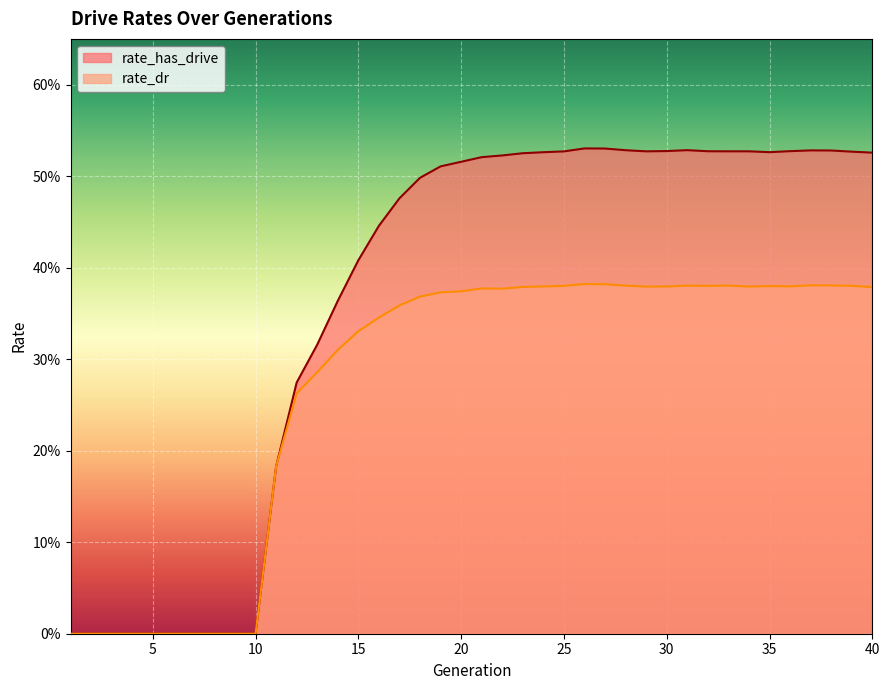

At which label does rate_dr reach its peak?

26